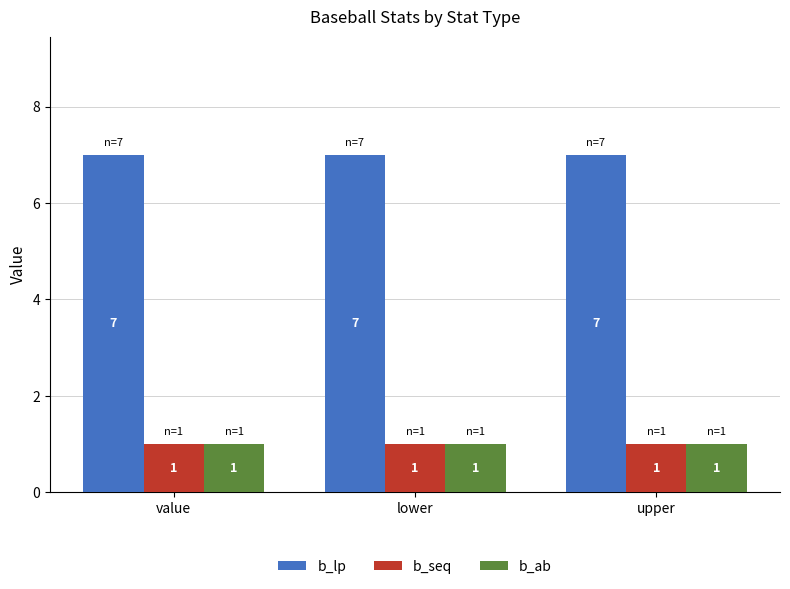

What is the difference between the highest and lowest values at value?

6